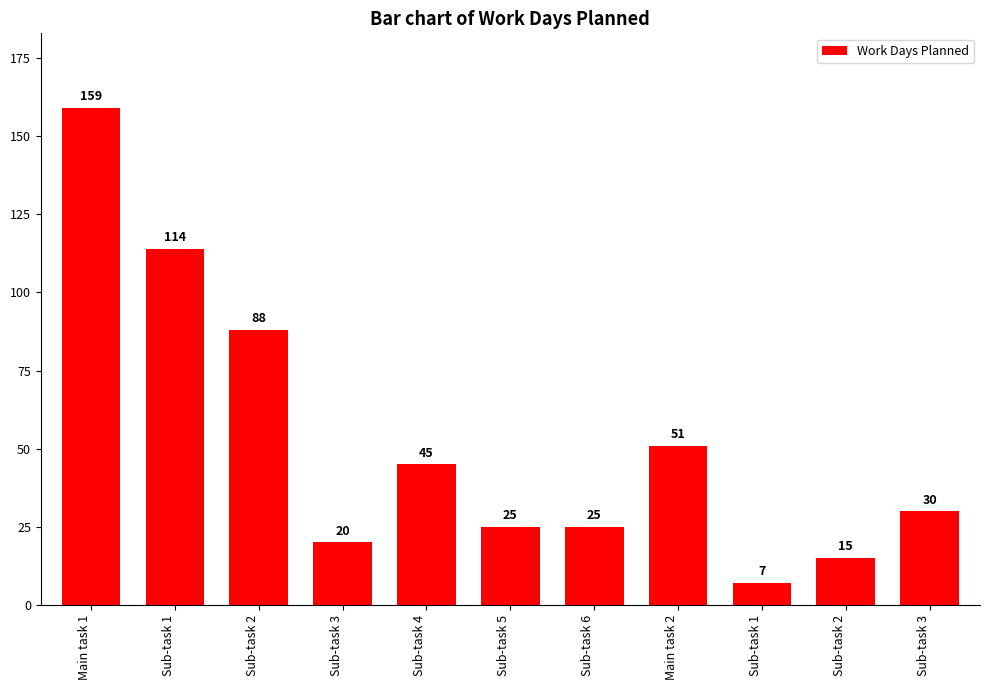

Reading right to left, extract all data points from this chart.

Sub-task 3=30	Sub-task 2=15	Sub-task 1=7	Main task 2=51	Sub-task 6=25	Sub-task 5=25	Sub-task 4=45	Sub-task 3=20	Sub-task 2=88	Sub-task 1=114	Main task 1=159